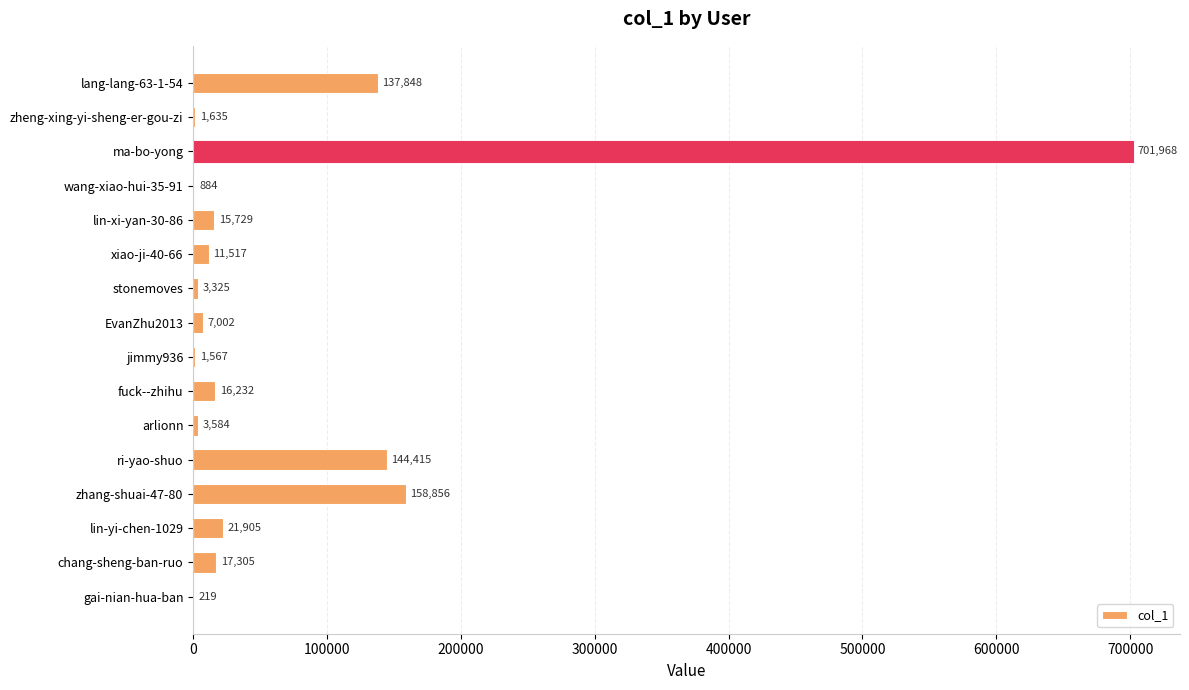

Which has a higher value, jimmy936 or lin-xi-yan-30-86?

lin-xi-yan-30-86